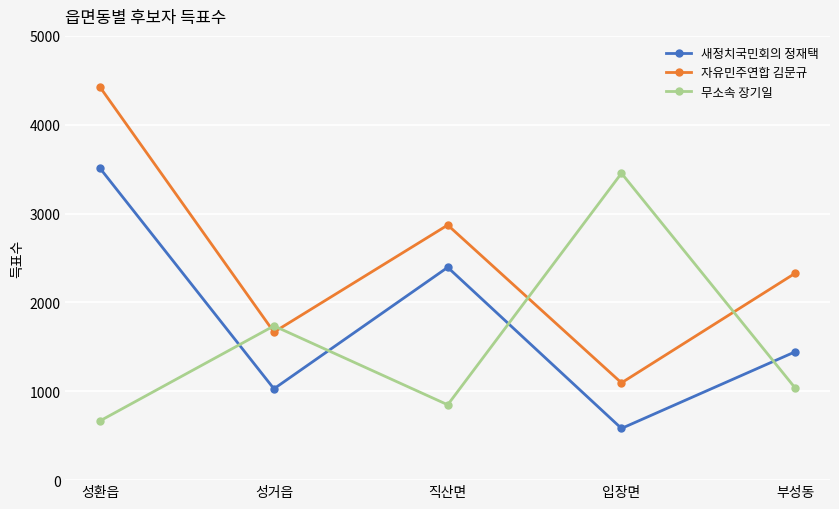

What is the value of the 무소속 장기일 point at the 1st from the left?

668